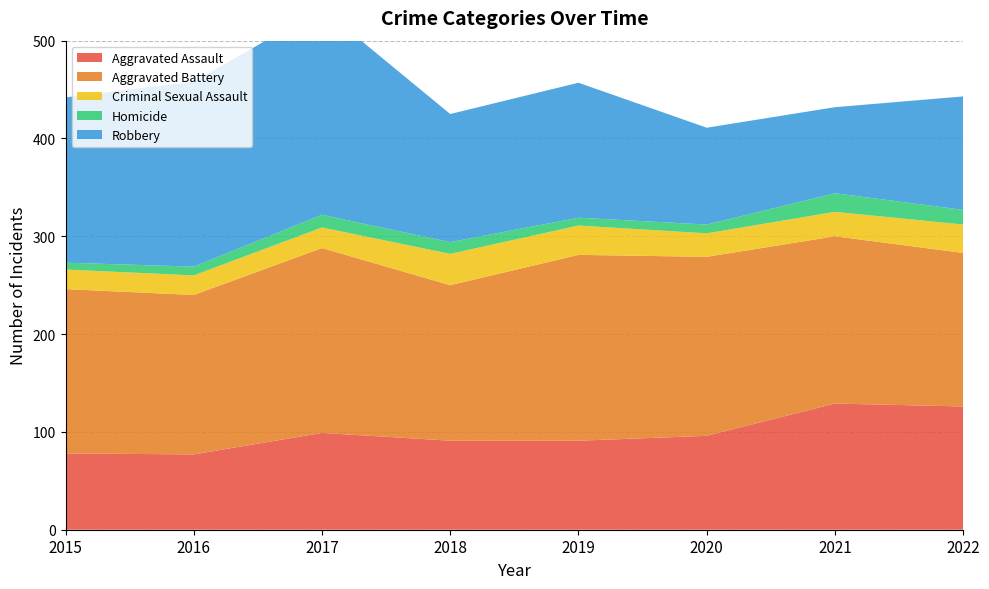

Reading right to left, what are all the values shown in this chart?

Aggravated Assault: 2022=126	2021=129	2020=96	2019=91	2018=91	2017=99	2016=77	2015=78
Aggravated Battery: 2022=157	2021=171	2020=183	2019=190	2018=159	2017=189	2016=163	2015=168
Criminal Sexual Assault: 2022=29	2021=25	2020=24	2019=30	2018=32	2017=21	2016=20	2015=20
Homicide: 2022=15	2021=19	2020=9	2019=8	2018=12	2017=13	2016=9	2015=7
Robbery: 2022=116	2021=88	2020=99	2019=138	2018=131	2017=211	2016=189	2015=169